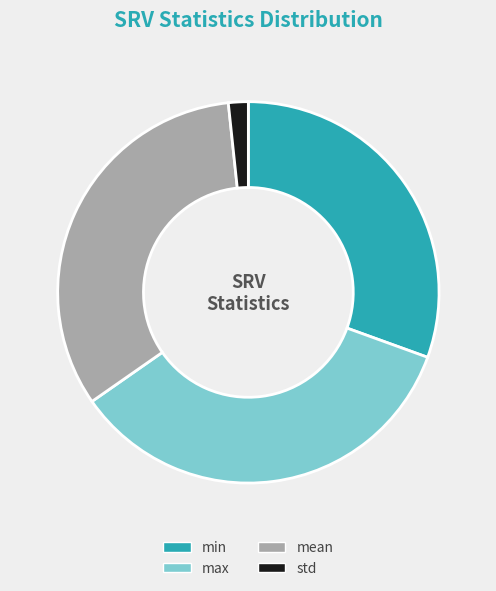

Which has a higher value, min or mean?

mean